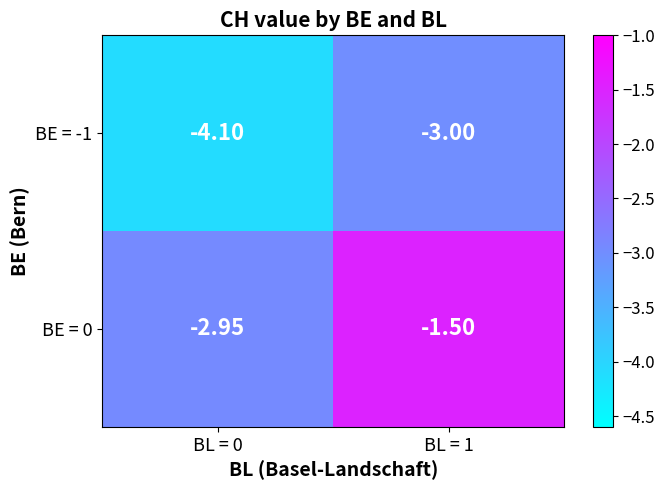

Which series has the largest total across all categories?

BE = 0